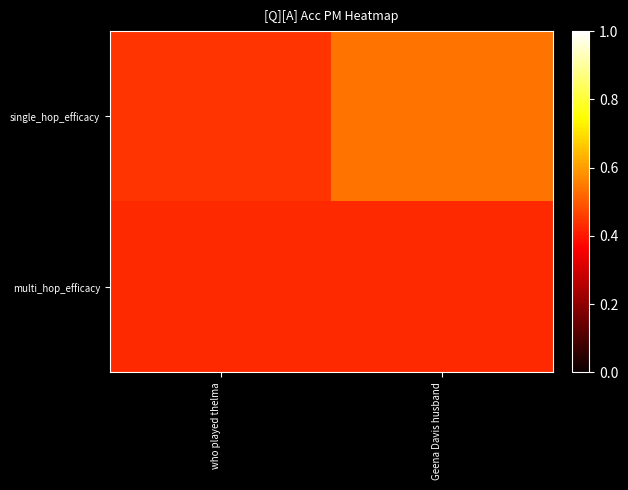

Count the number of categories in the chart.

2